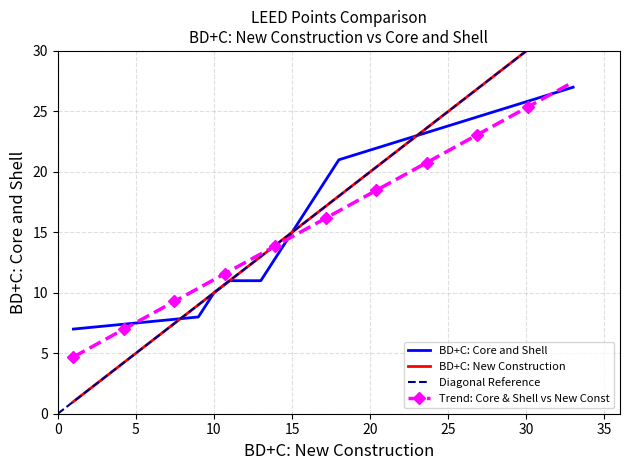

Is this an area chart (filled region under the line)?

No